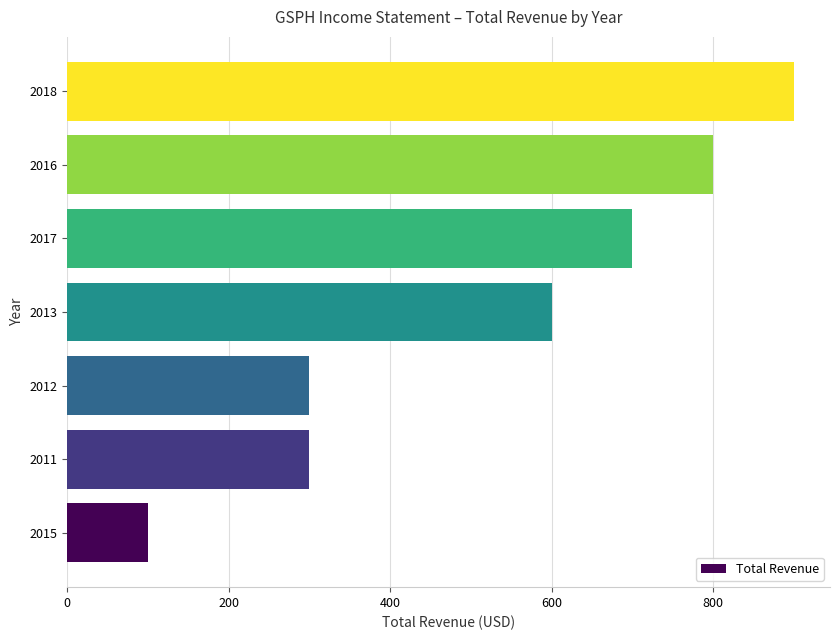

What is the difference between the maximum and second lowest values?

600